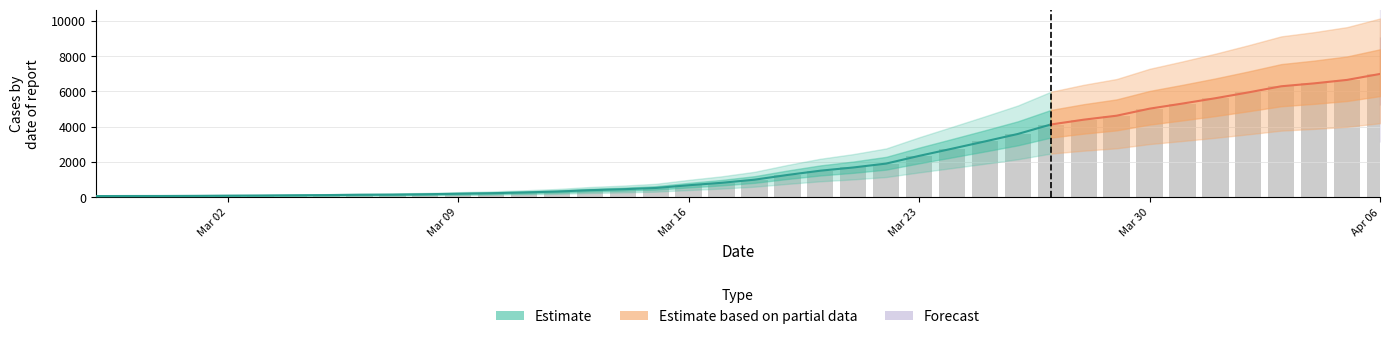

At which label does the data first exceed 993?

2020-03-19